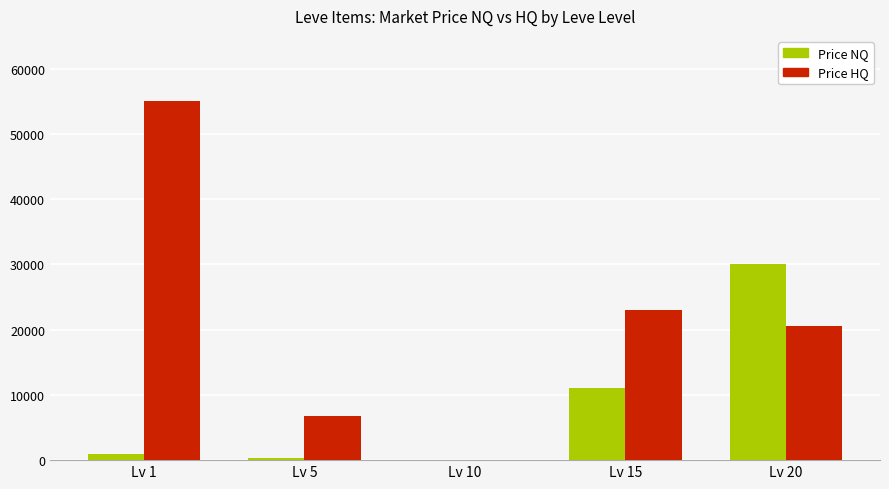

Reading right to left, list all the values displayed in this chart.

Price NQ: Lv 20=29999	Lv 15=11111	Lv 10=8	Lv 5=300	Lv 1=1000
Price HQ: Lv 20=20519	Lv 15=23000	Lv 10=0	Lv 5=6833	Lv 1=55000